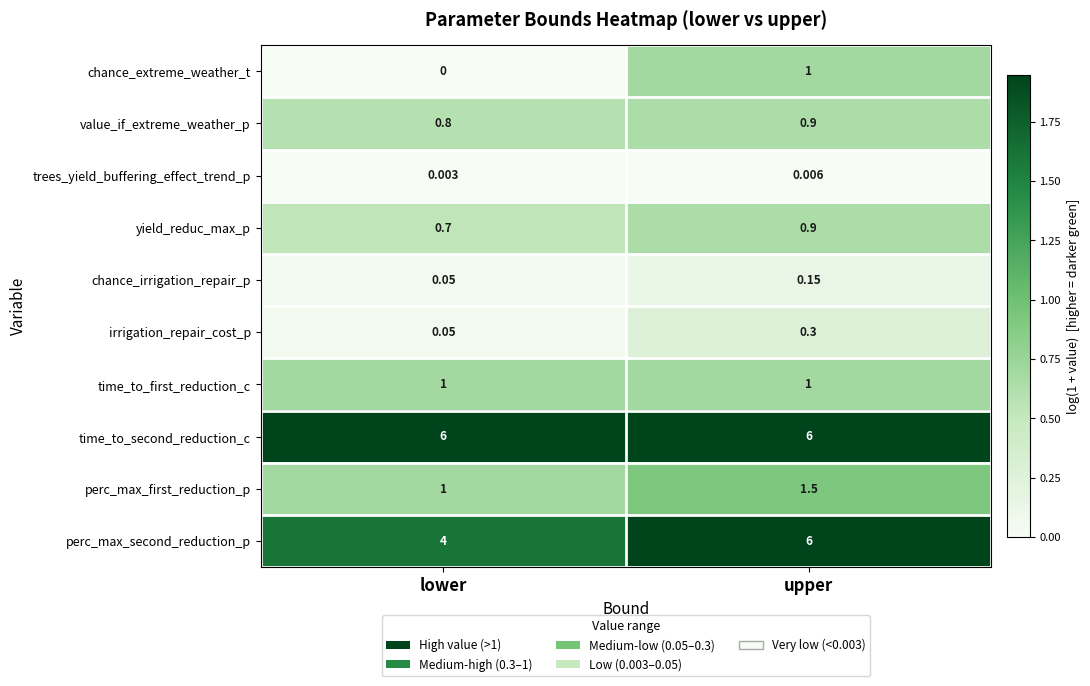

Rank the categories by irrigation_repair_cost_p value from lowest to highest.

lower, upper